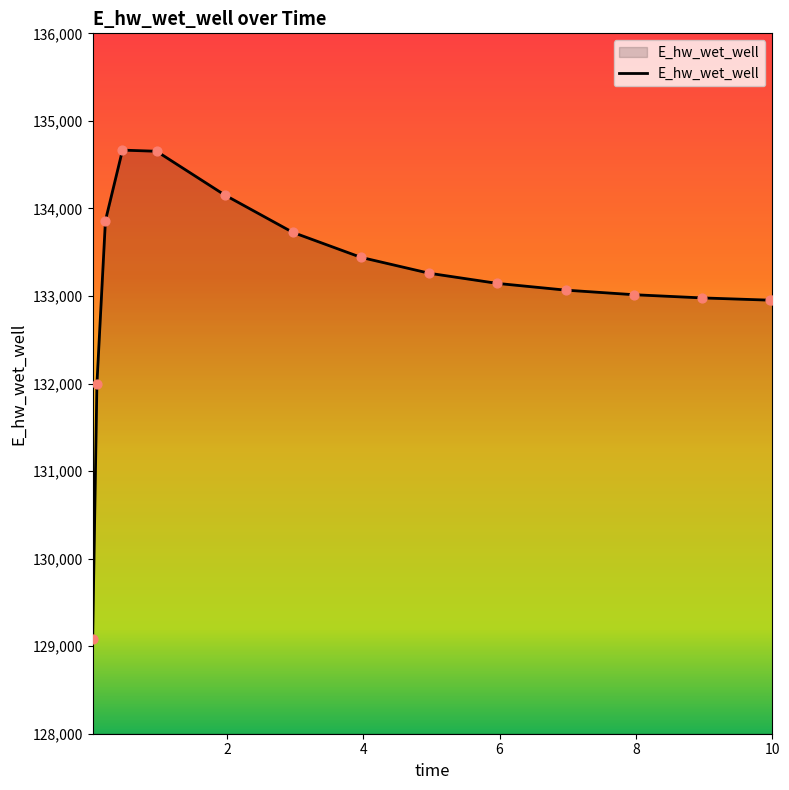

What is the greatest value displayed?

134666.1